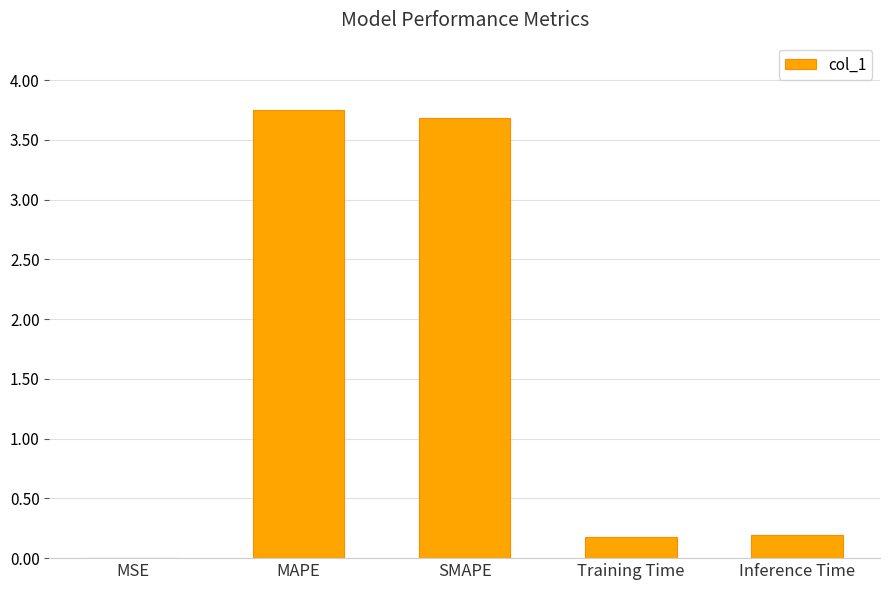

Is it true that the value at MSE is 0.0?

True